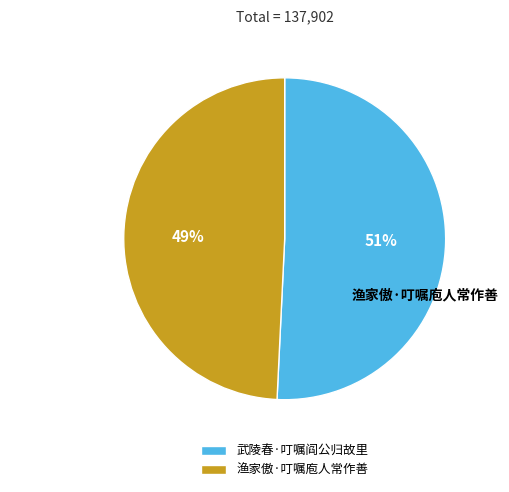

What is the total percentage of 武陵春·叮嘱阎公归故里 and 渔家傲·叮嘱庖人常作善?

100.0%